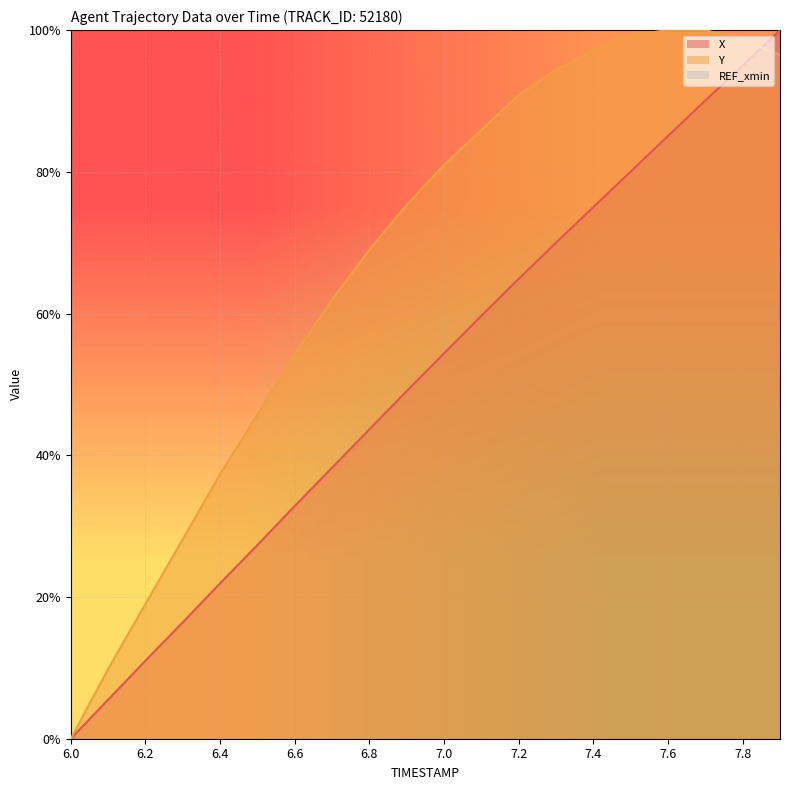

Reading right to left, extract all data points from this chart.

X: 7.9=100.0	7.8=95.0	7.7=90.1	7.6=85.1	7.5=80.0	7.4=75.0	7.3=70.0	7.2=64.9	7.1=59.7	7.0=54.4	6.9=49.1	6.8=43.7	6.7=38.2	6.6=32.8	6.5=27.3	6.4=21.9	6.3=16.4	6.2=11.0	6.1=5.5	6.0=0.0
Y: 7.9=96.5	7.8=98.6	7.7=100.0	7.6=100.0	7.5=99.3	7.4=97.2	7.3=94.4	7.2=90.8	7.1=85.9	7.0=81.0	6.9=75.4	6.8=69.0	6.7=62.0	6.6=54.2	6.5=45.8	6.4=37.3	6.3=28.2	6.2=19.0	6.1=9.9	6.0=0.0